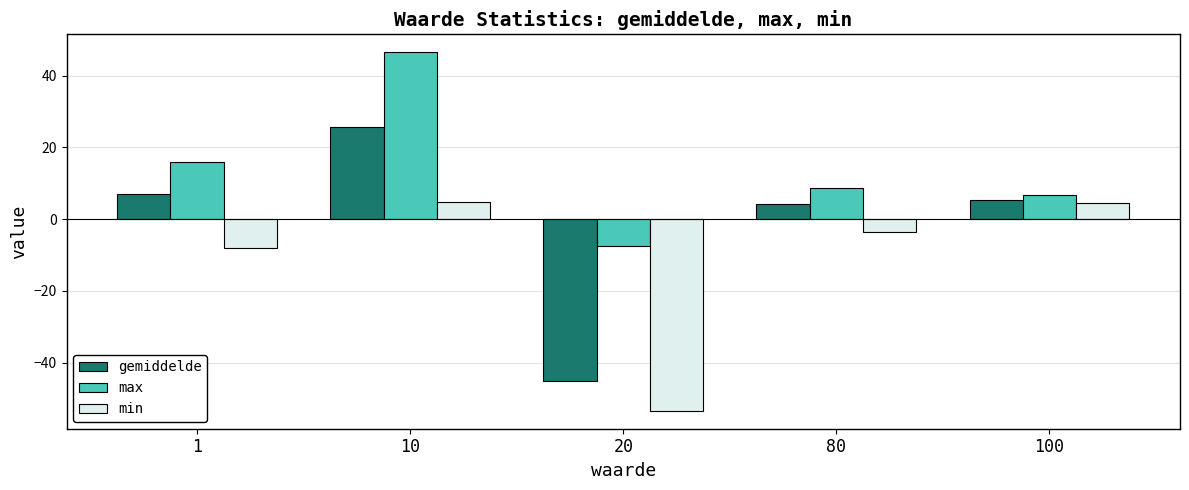

What is the highest value of the min series?

4.7